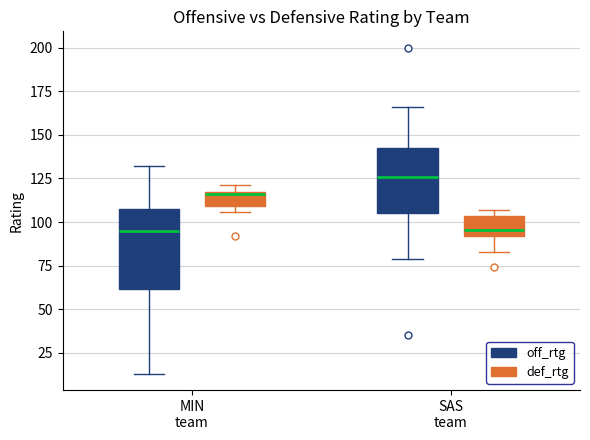

Where is the upper edge of the box for MIN team (def_rtg) on the y-axis? The values are not printed on the chart, so give them approximately, as read against the axis.

115